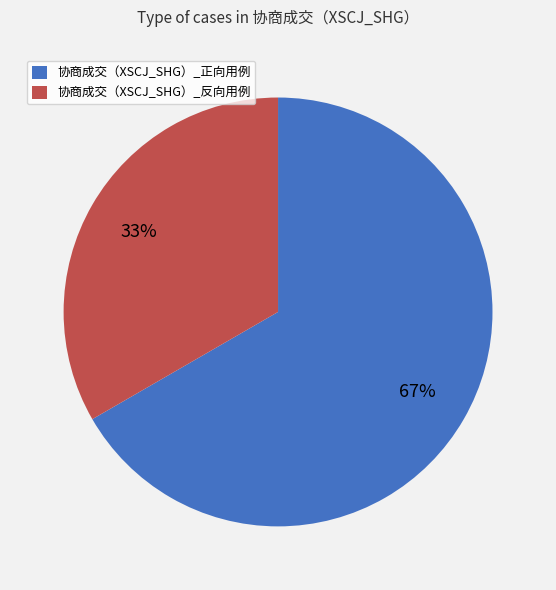

What is the largest slice in the pie chart?

协商成交（XSCJ_SHG）_正向用例